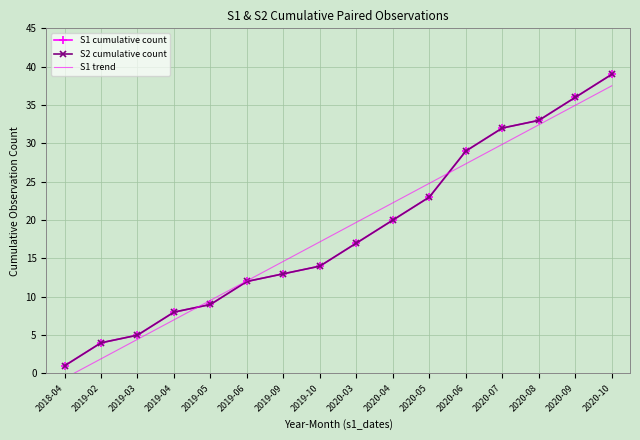

How many data points in S1 cumulative count are less than 17?

8